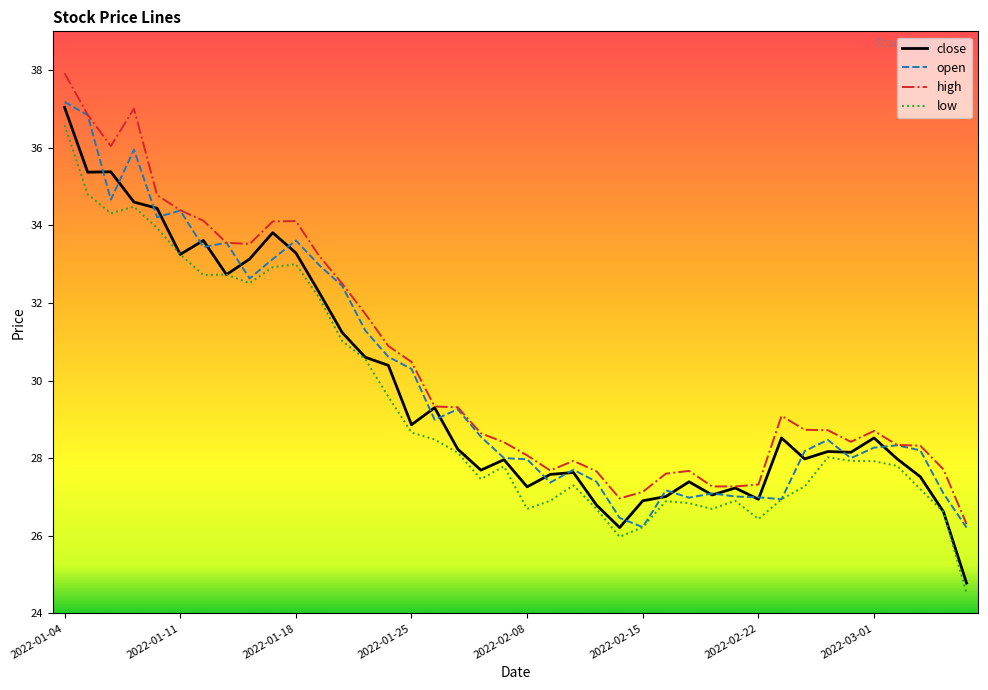

What is the sum of all open values?

1200.0